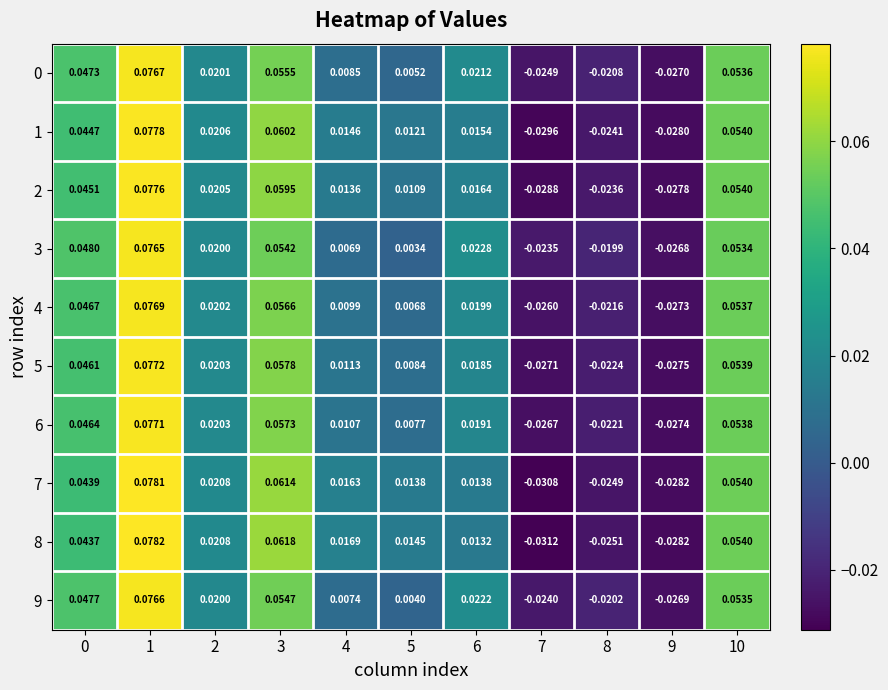

Is the value of 6 at 4 greater than the value of 7 at 7?

Yes